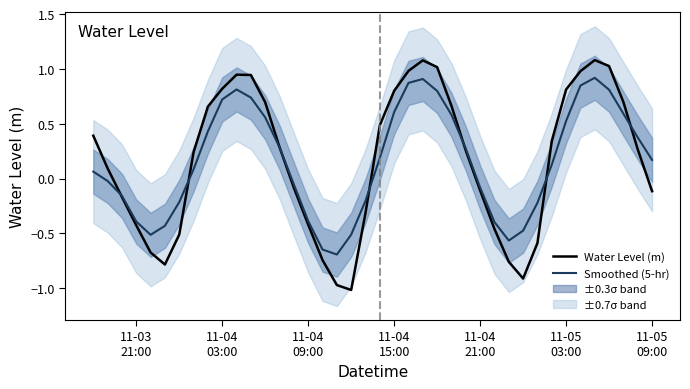

How many negative values does the Water Level (m) series have?

17